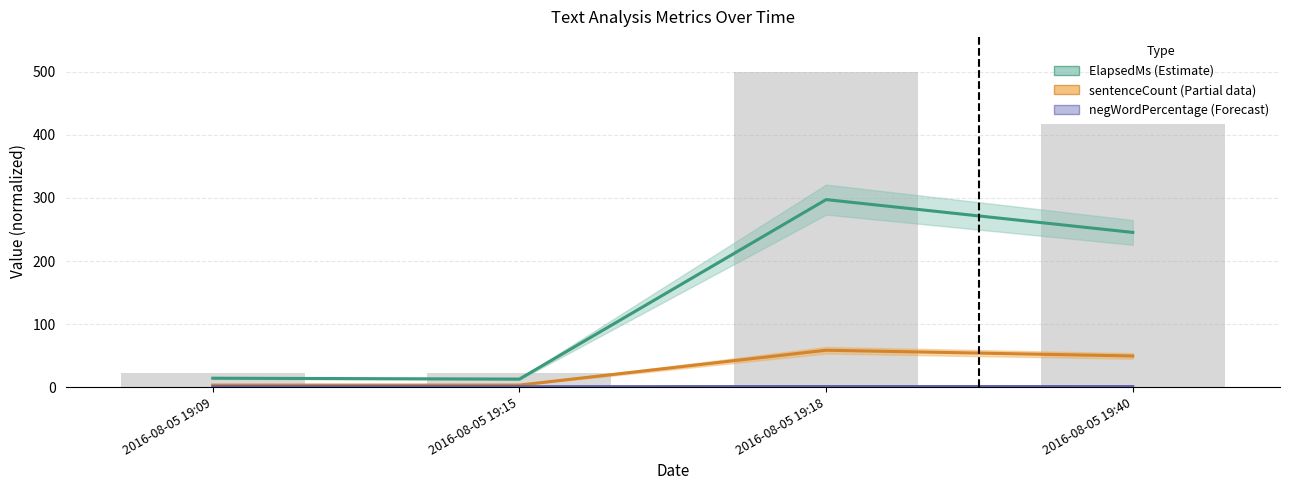

The value of sentenceCount at 2016-08-05 19:15 is 3.2. True or false?

True